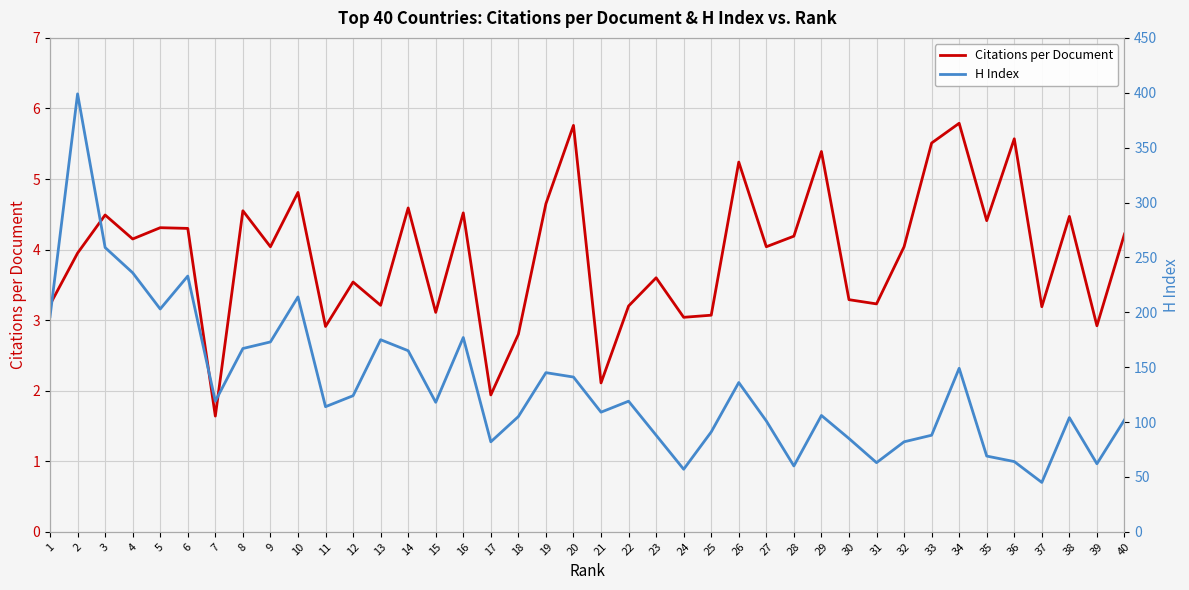

True or false: H Index and Citations per Document intersect in this chart.

False